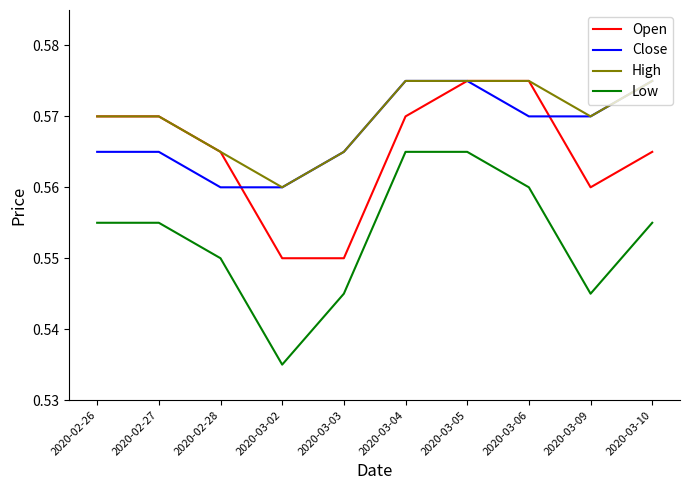

Does the chart have visible grid lines?

No